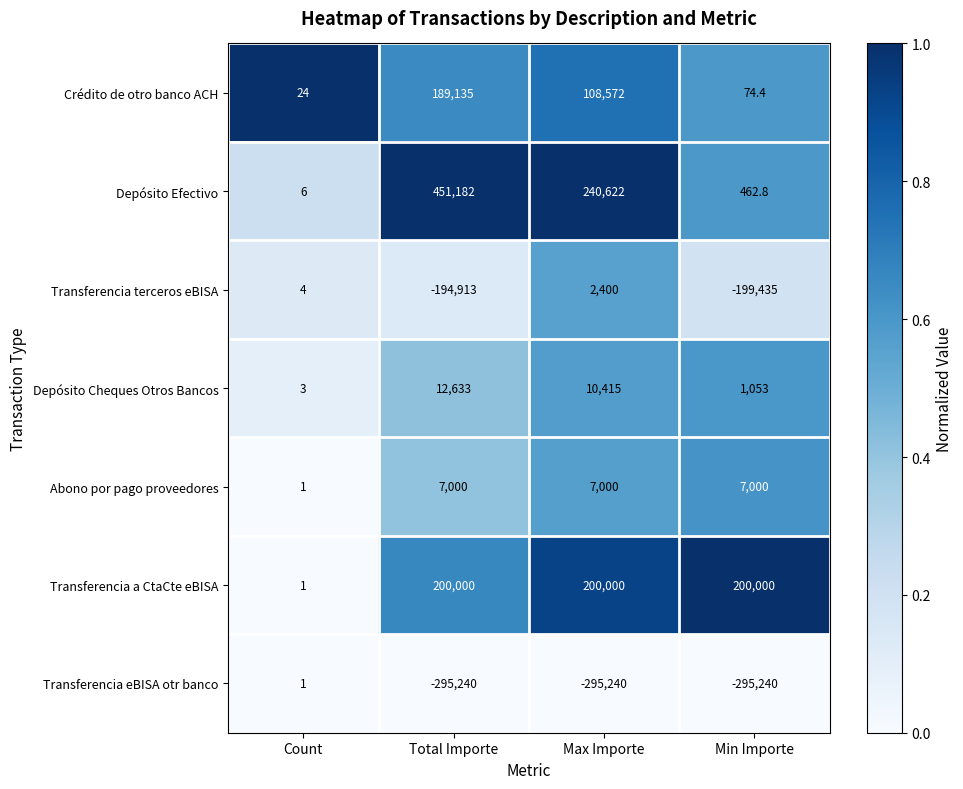

What is the difference between the maximum and minimum values in the Crédito de otro banco ACH series?

189111.0